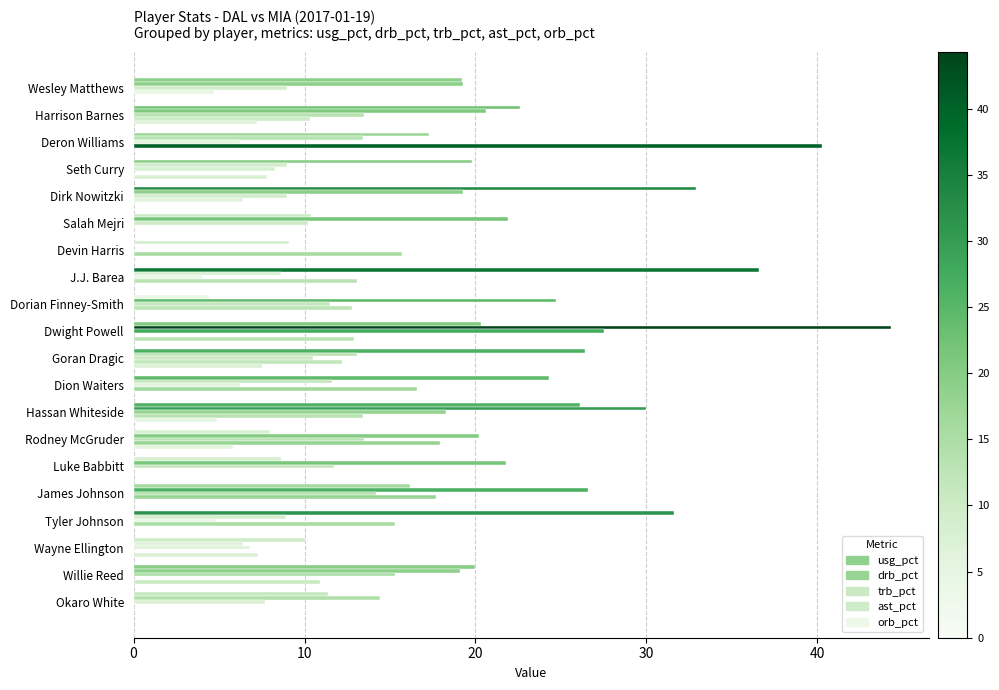

Which series has the widest spread of values?

drb_pct